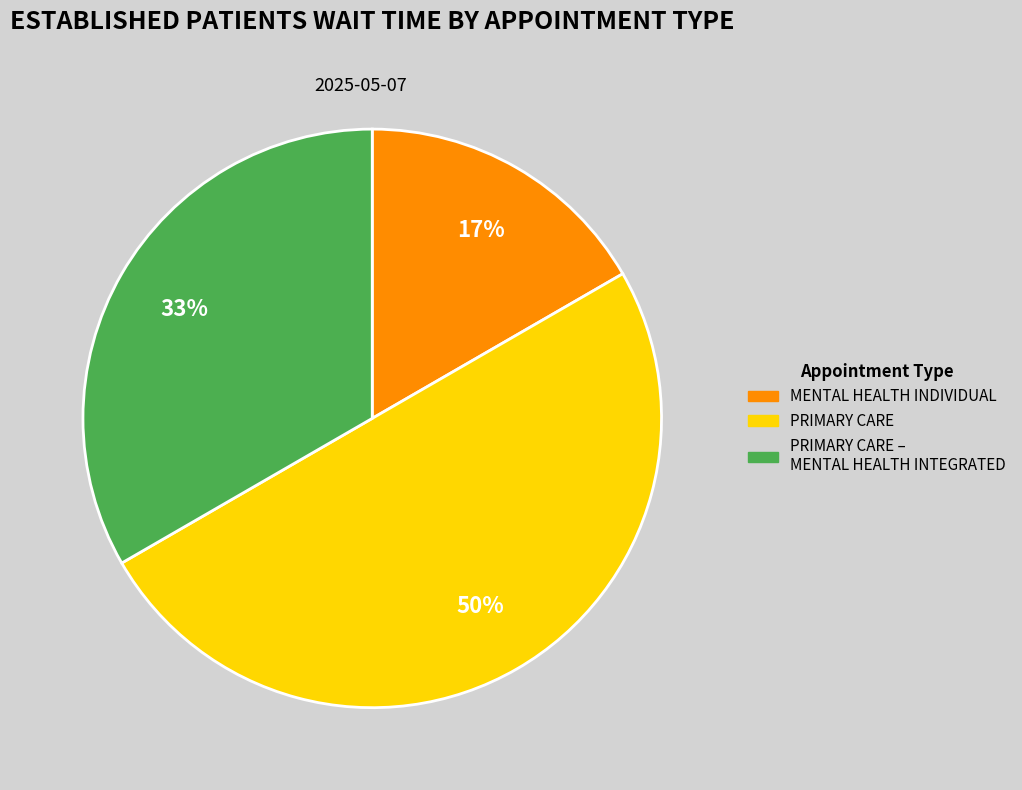

Between PRIMARY CARE – MENTAL HEALTH INTEGRATED and PRIMARY CARE, which is larger?

PRIMARY CARE